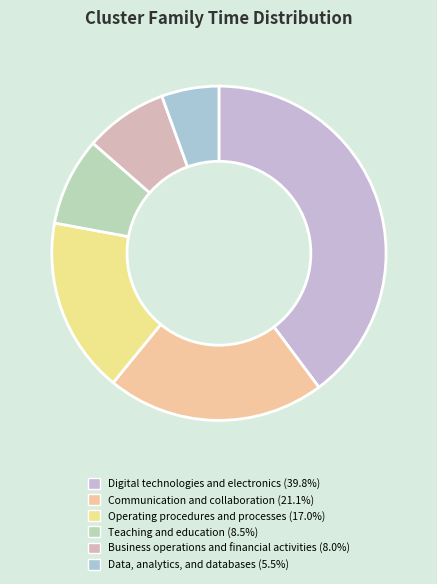

Does Digital technologies and electronics represent more than half of the total?

No